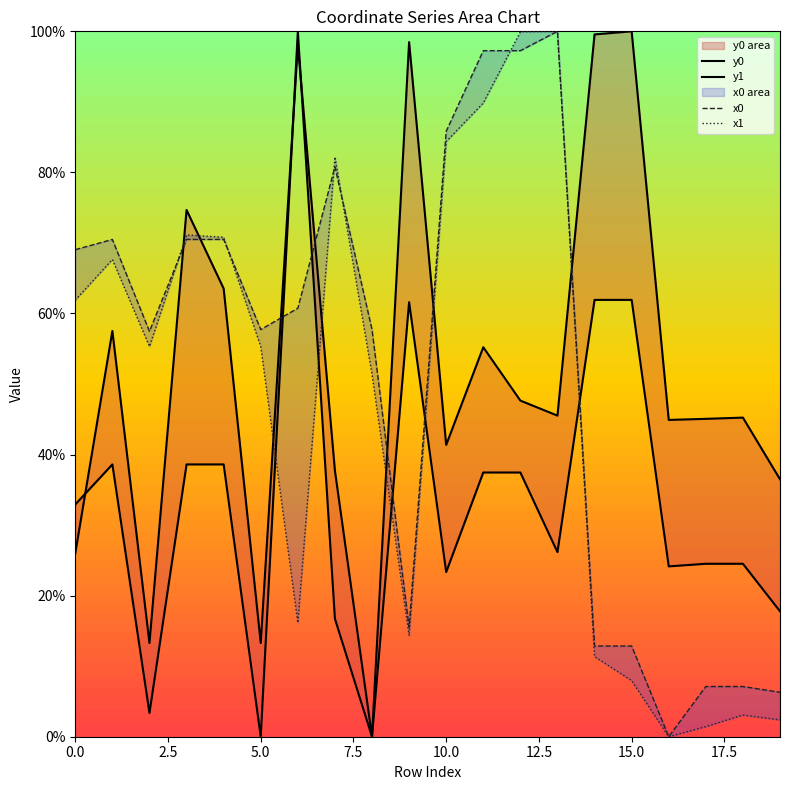

What is the value of the y1 point at the 12th from the left?

0.6